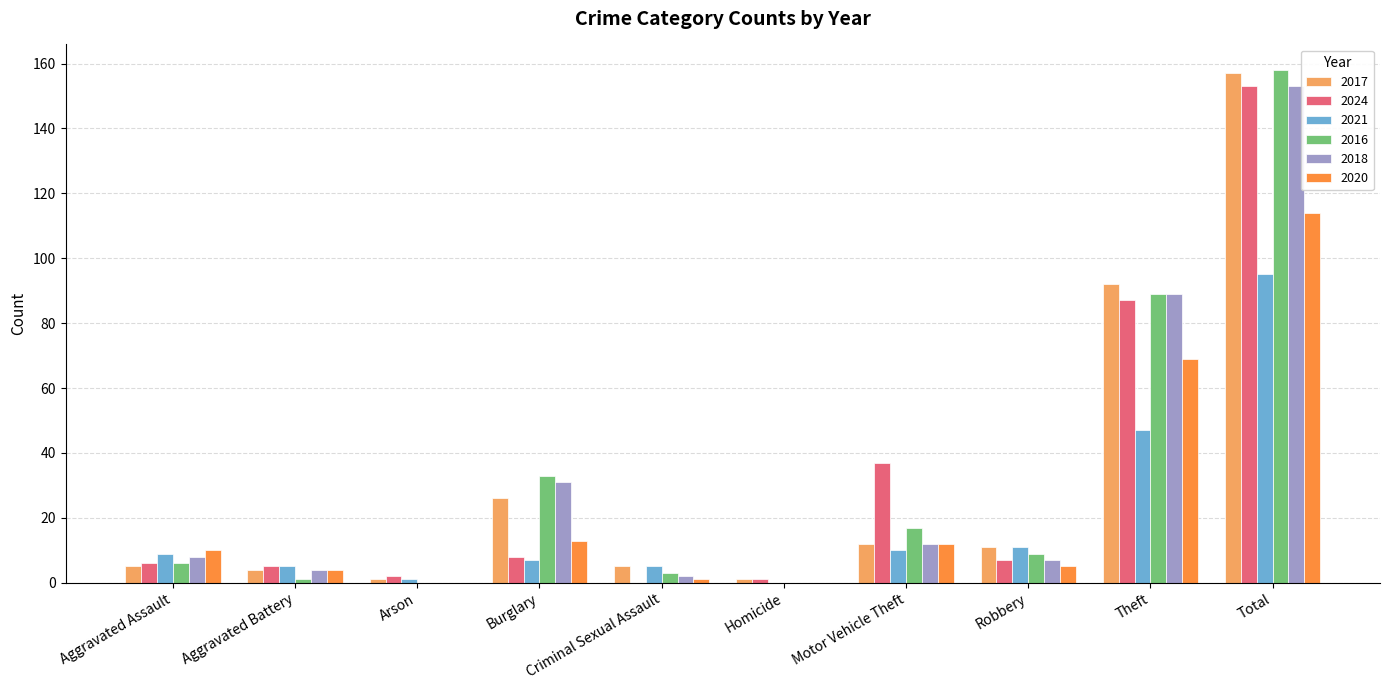

True or false: 2016 has a value of 3 at Criminal Sexual Assault.

True